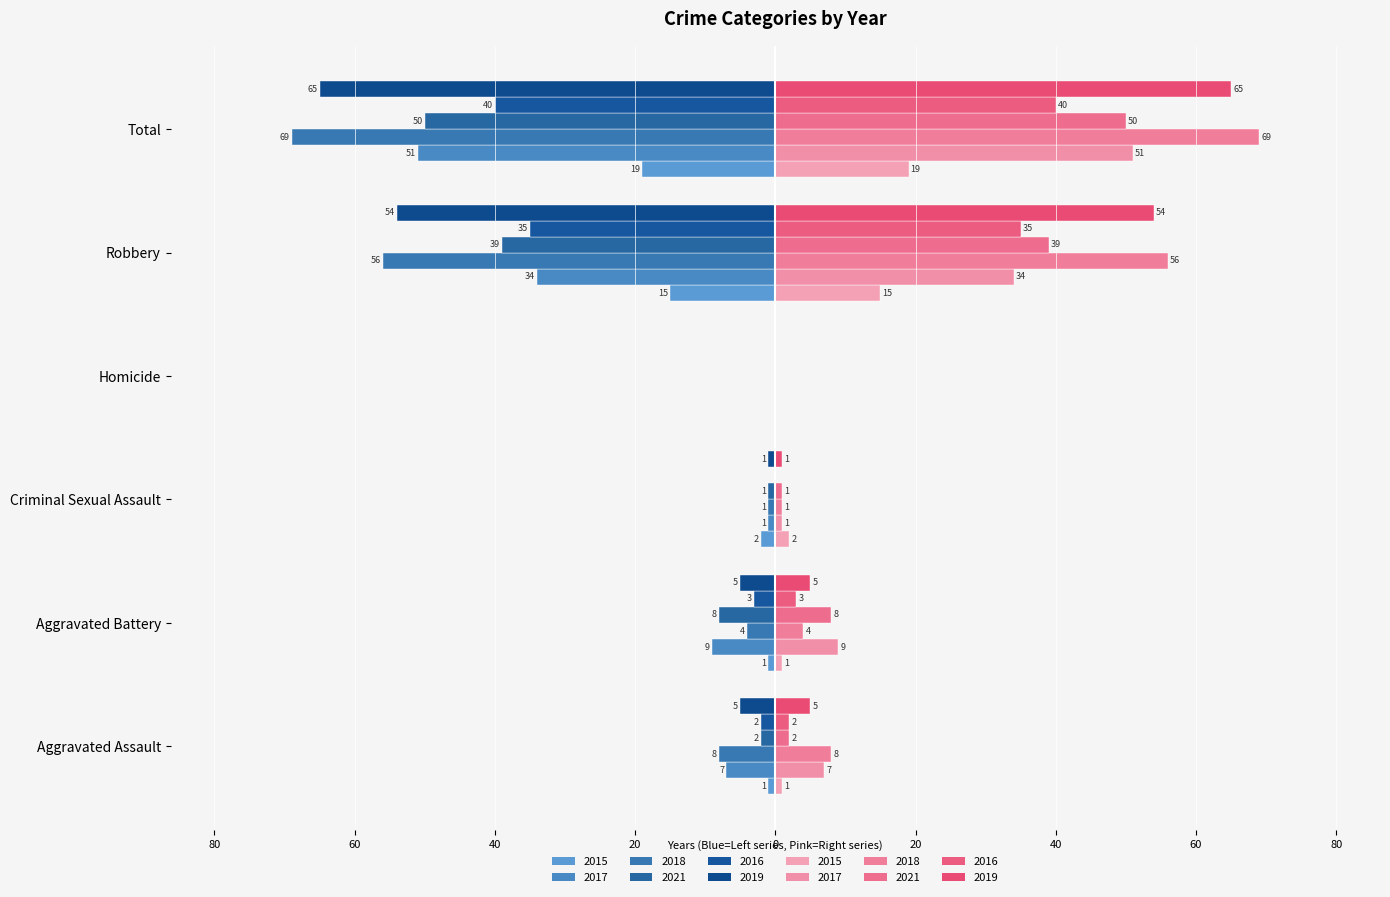

True or false: 2015 (left) has a value of -1 at Aggravated Battery.

False